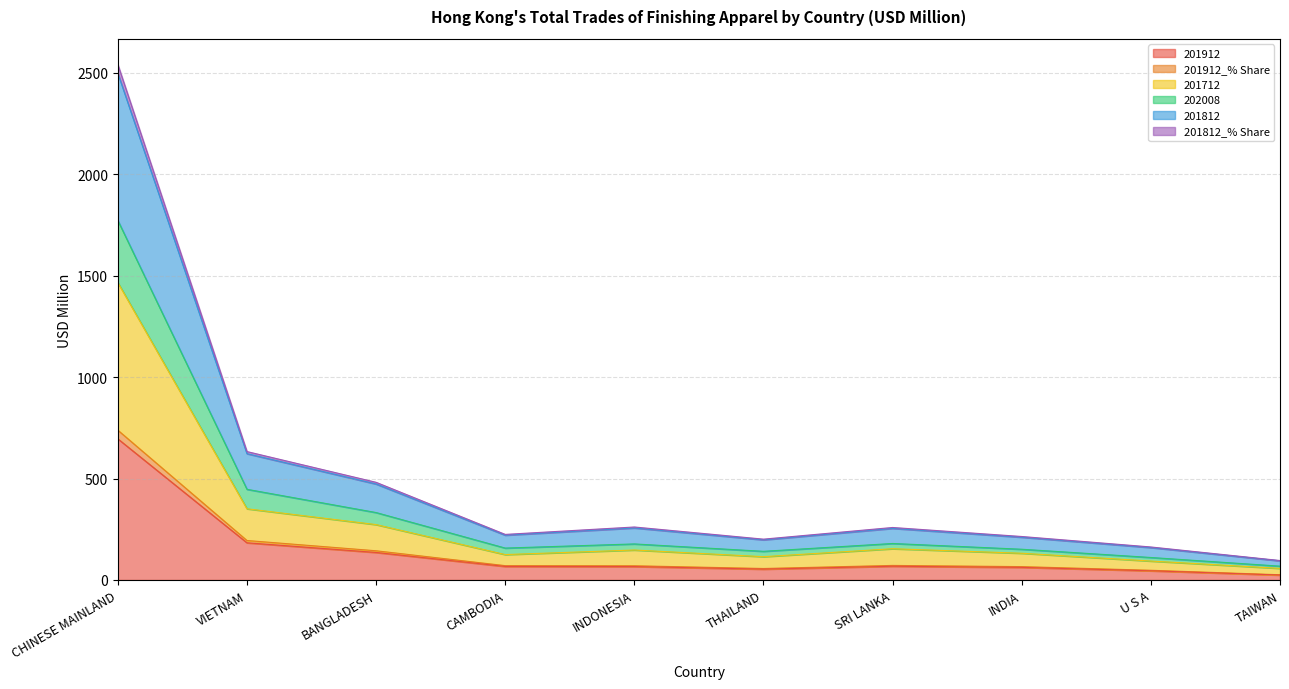

True or false: 201712 has a value of 80.3 at CAMBODIA.

False